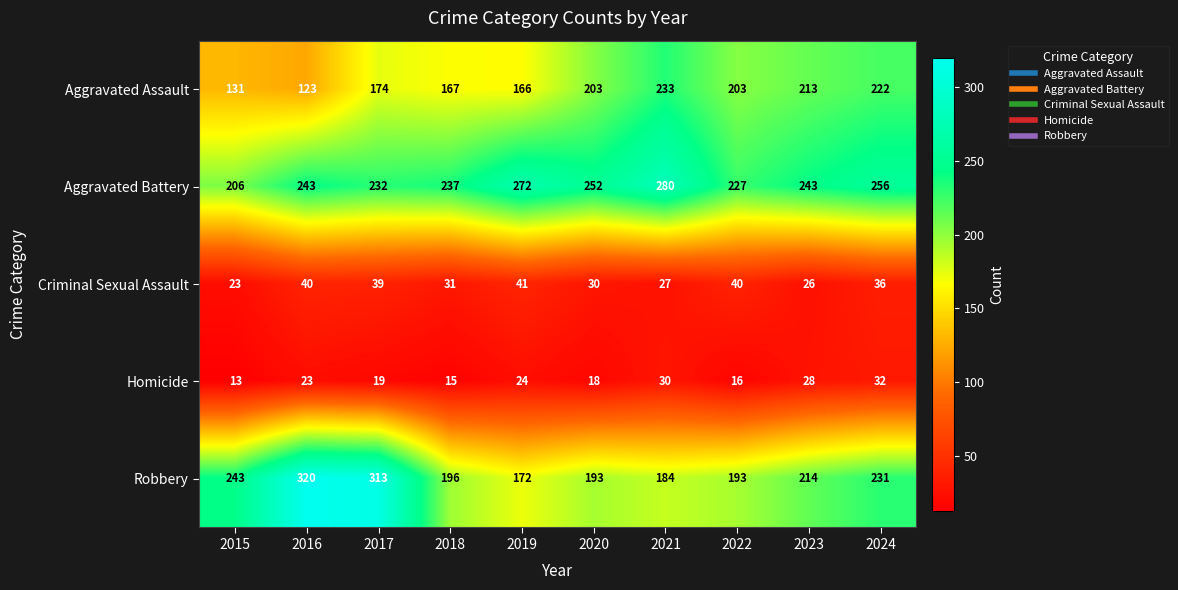

Rank the series at 2022 from highest to lowest value.

Aggravated Battery, Aggravated Assault, Robbery, Criminal Sexual Assault, Homicide